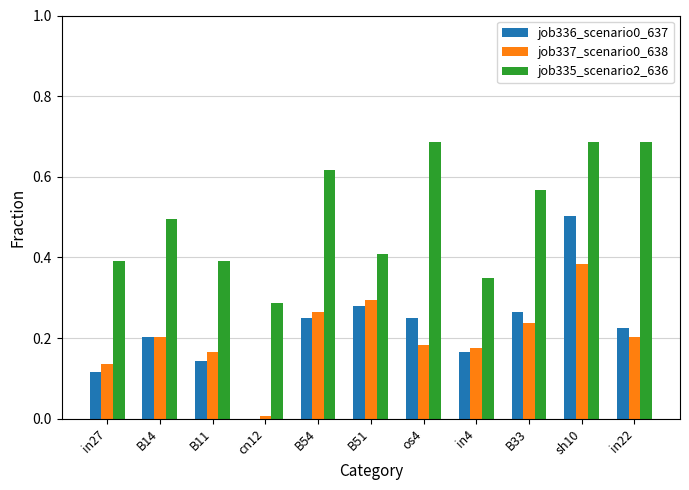

Between B11 and B33, which series saw the biggest shift?

job335_scenario2_636